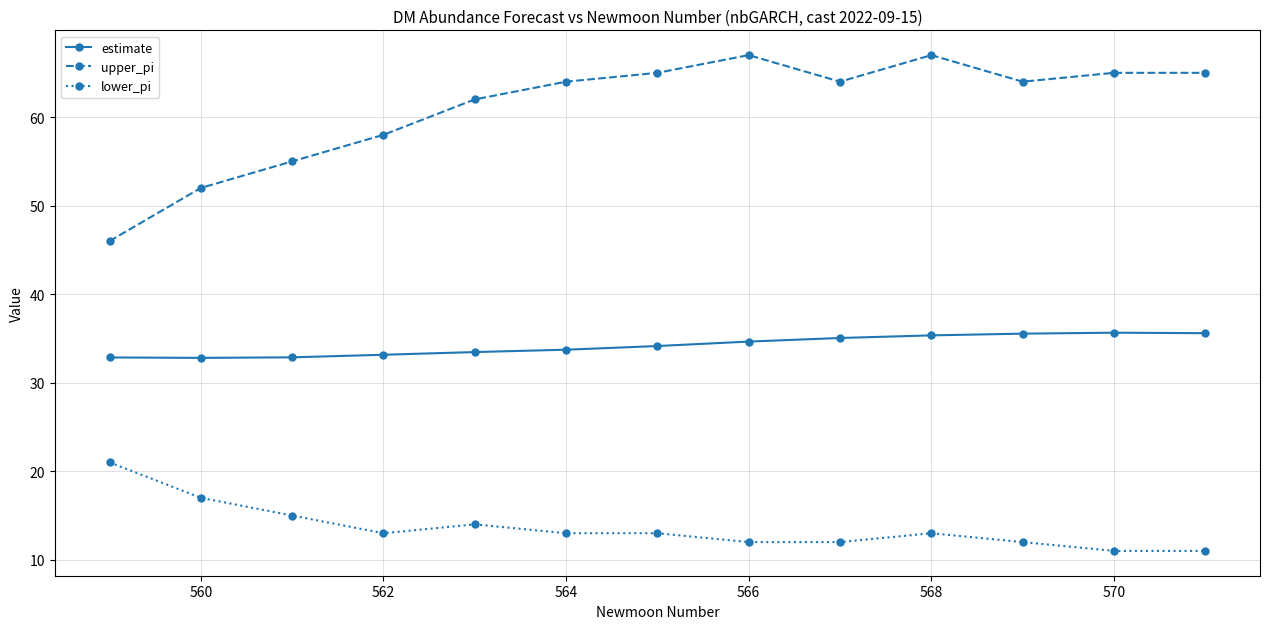

True or false: lower_pi and upper_pi cross at least once.

False